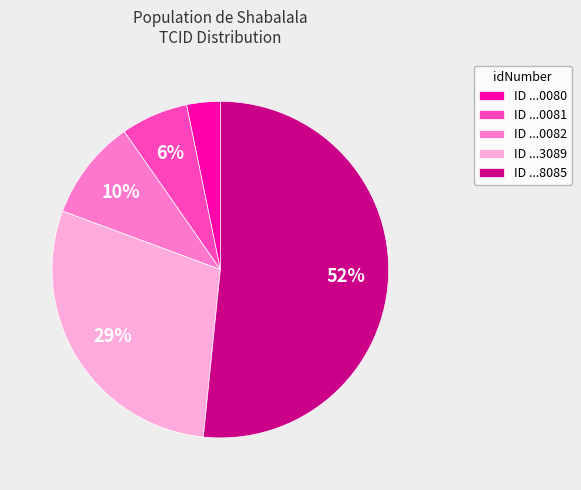

Which category has the smallest portion of the pie?

ID ...0080